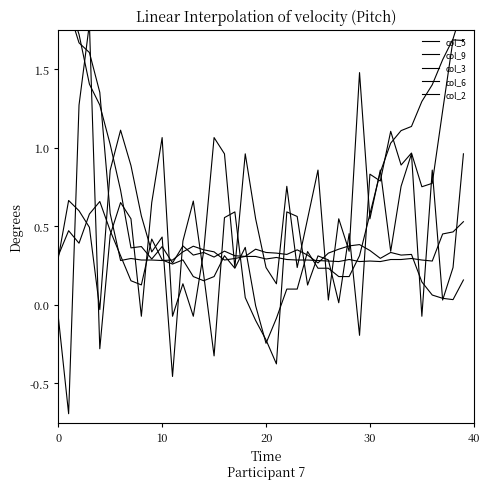

What are all the series names shown in the legend?

col_5, col_9, col_3, col_6, col_2